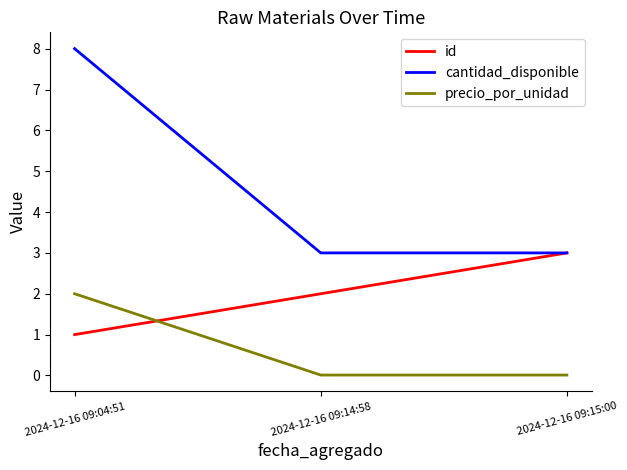

At 2024-12-16 09:04:51, list the series in order from largest to smallest.

cantidad_disponible, precio_por_unidad, id